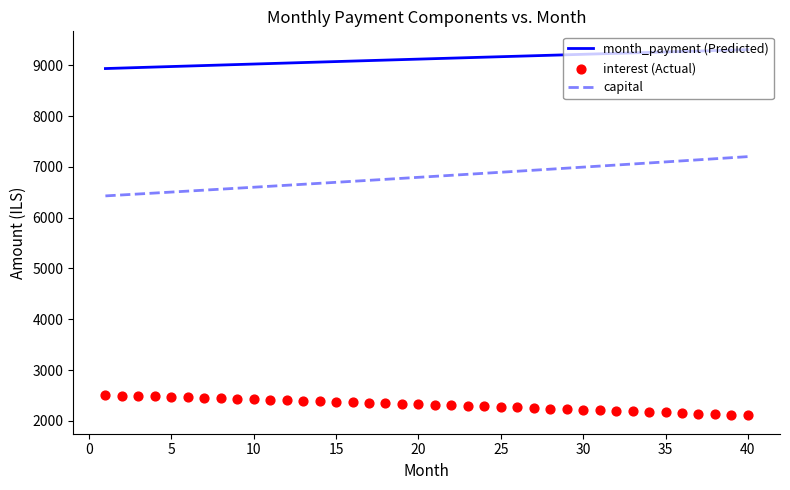

Which series contains the highest Y value?

month_payment (Predicted)